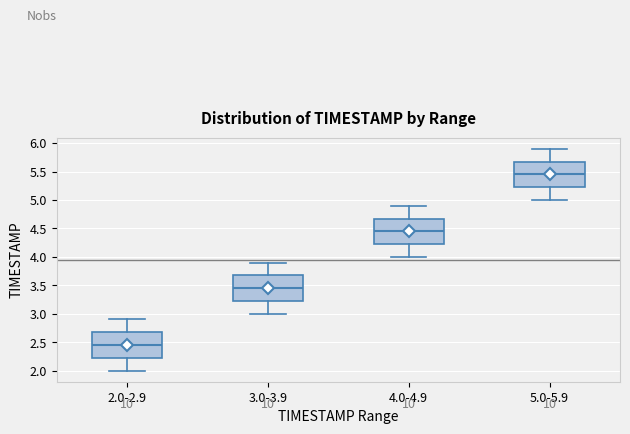

Where does the upper whisker of the box for 2.0-2.9 end on the y-axis? The values are not printed on the chart, so give them approximately, as read against the axis.

2.90